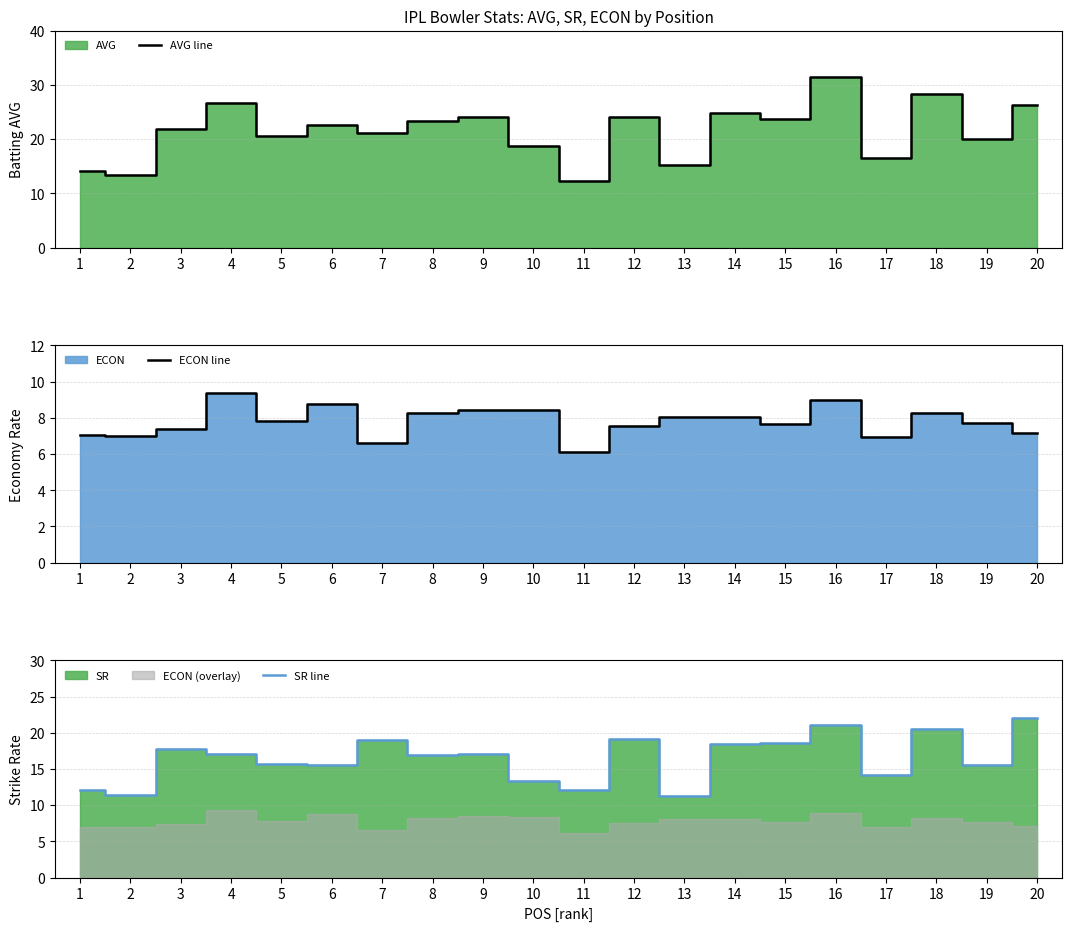

How many data points does each series have?

20